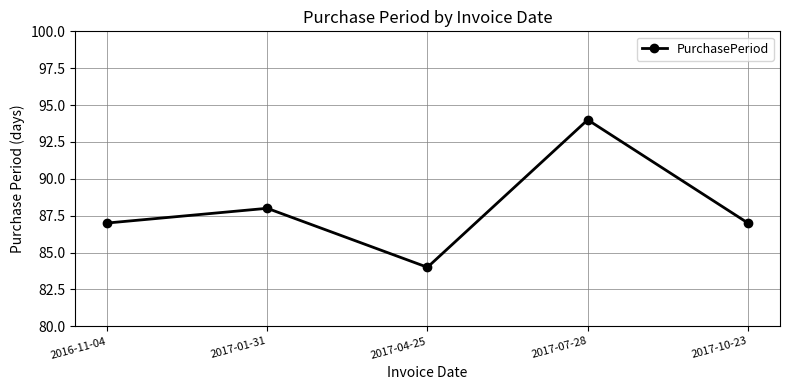

At which category does the chart reach its peak across all series?

2017-07-28